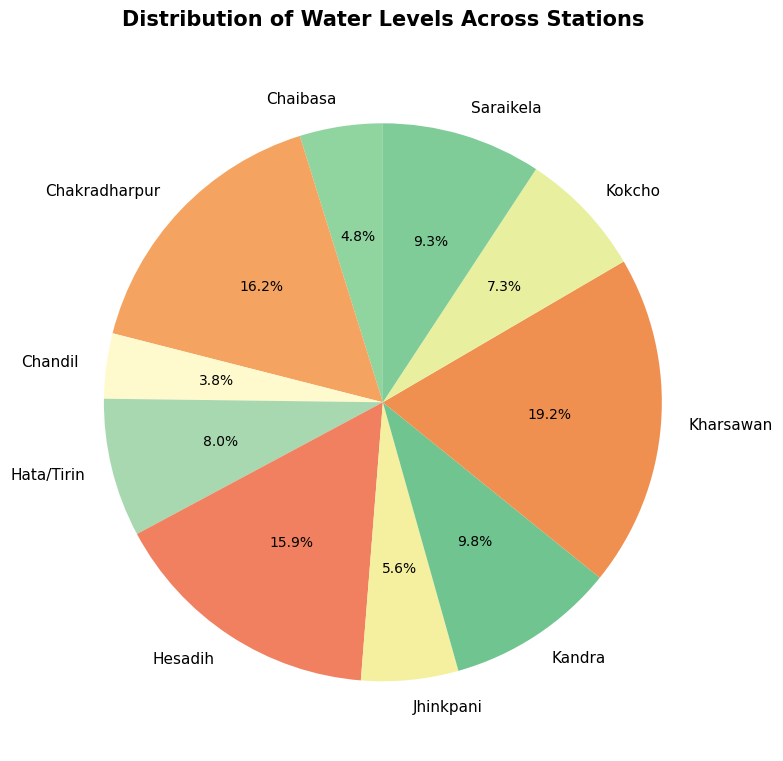

To the nearest percent, what portion does Chaibasa represent?

5%